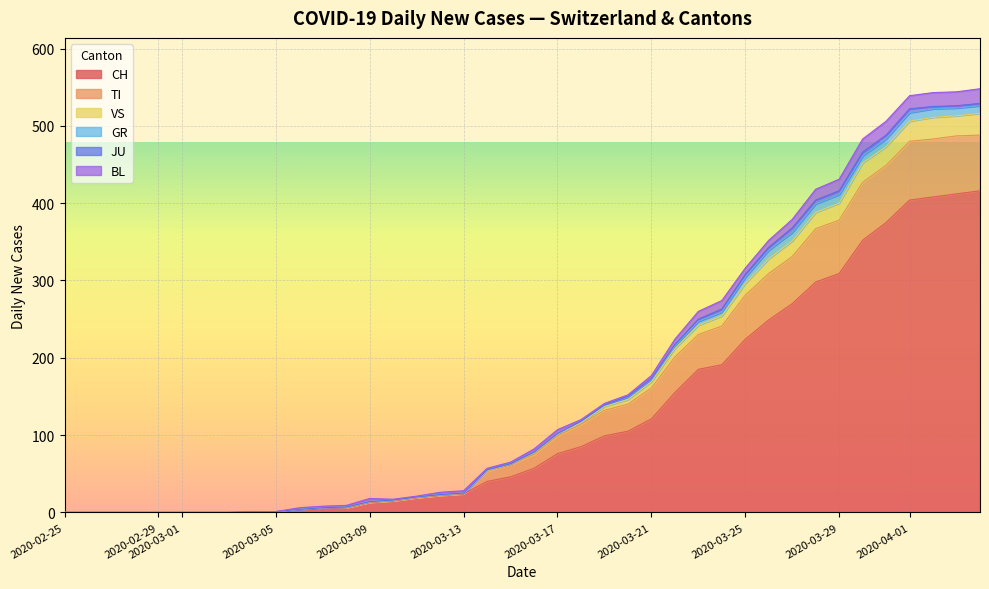

What is the highest value of the CH series?

416